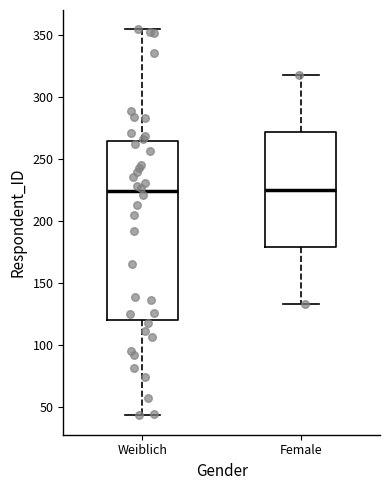

Reading left to right, read every box against the y-axis: the position of its median line, the range the box covers, and the ends of its whiskers. The values are not printed on the chart, so give them approximately, as read against the axis.

Weiblich: median 225, box 120 to 265, whiskers 45 to 355
Female: median 225, box 180 to 270, whiskers 135 to 320